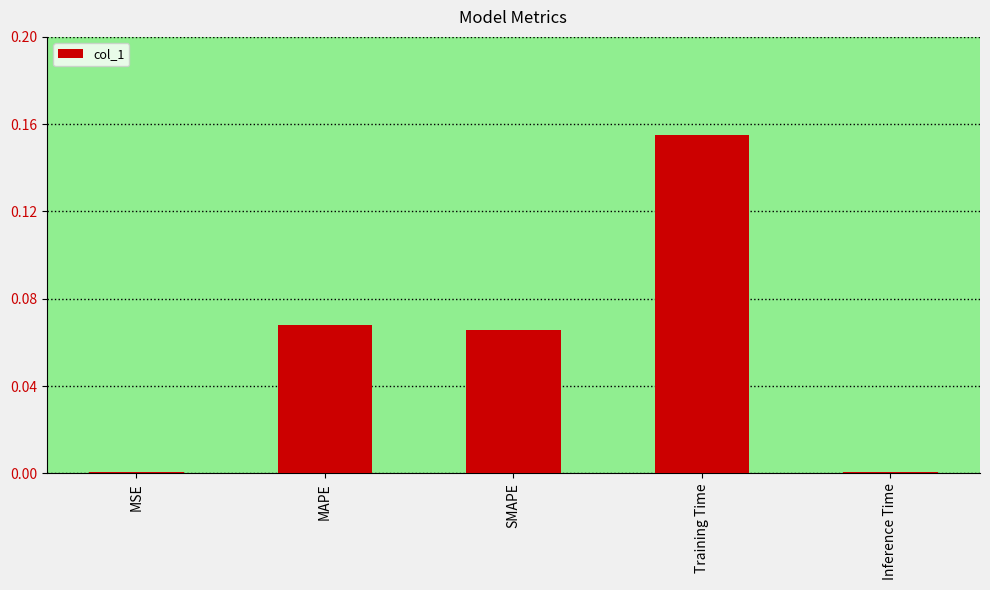

Is it true that the value at MSE is 0.0?

True